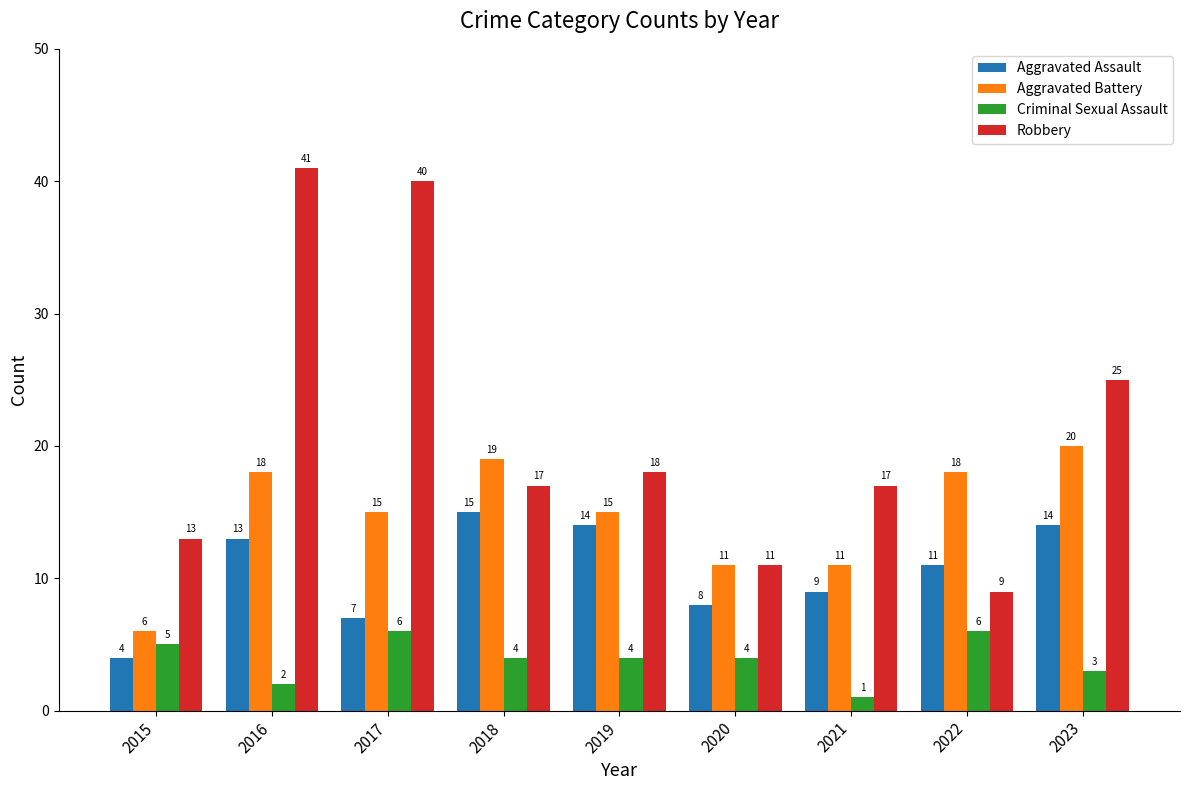

Is the value of Robbery at 2023 greater than the value of Criminal Sexual Assault at 2017?

Yes